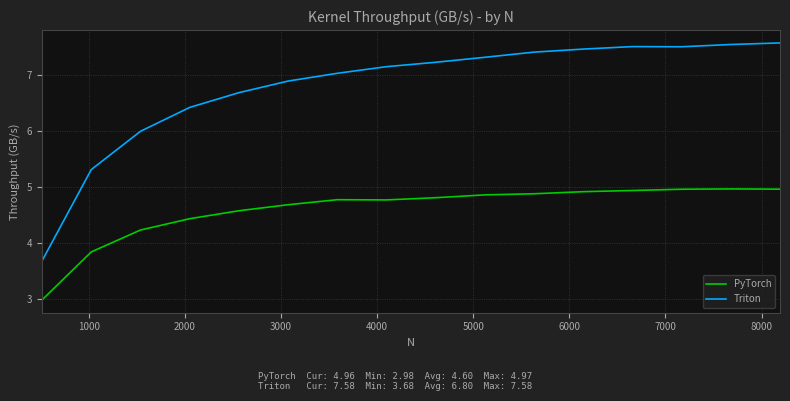

What is the difference between the maximum and minimum values in the Triton series?

3.9